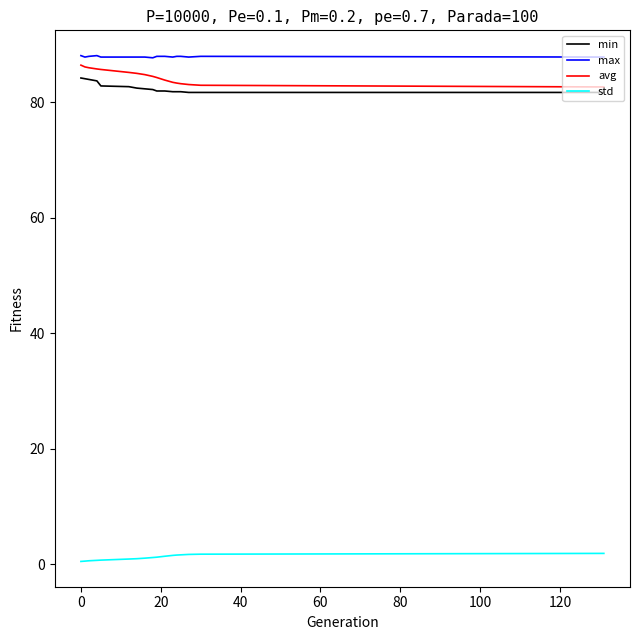

True or false: max and std intersect in this chart.

False